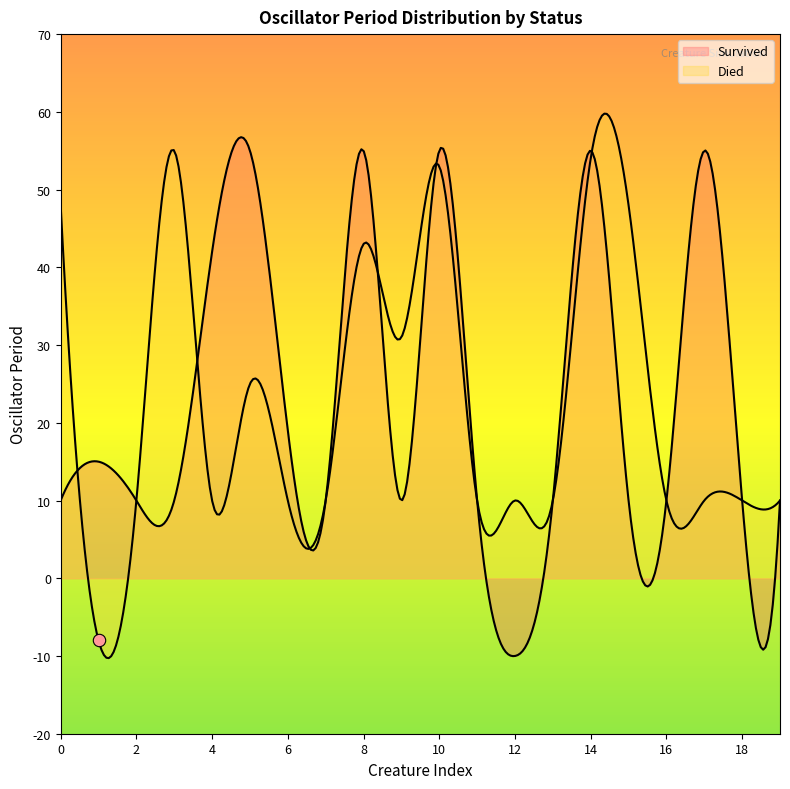

What are all the series names shown in the legend?

Survived, Died